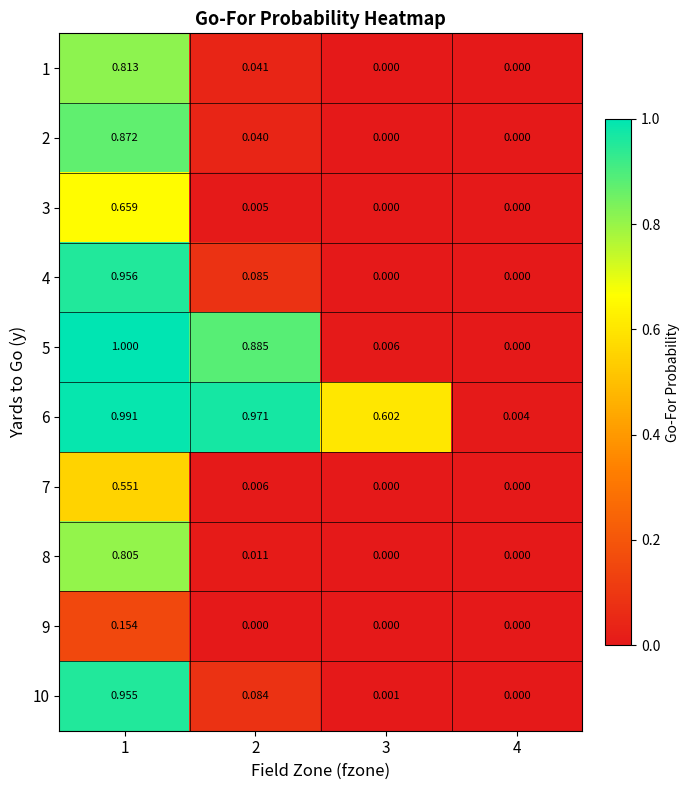

What is the total value across all series at 2?

2.1